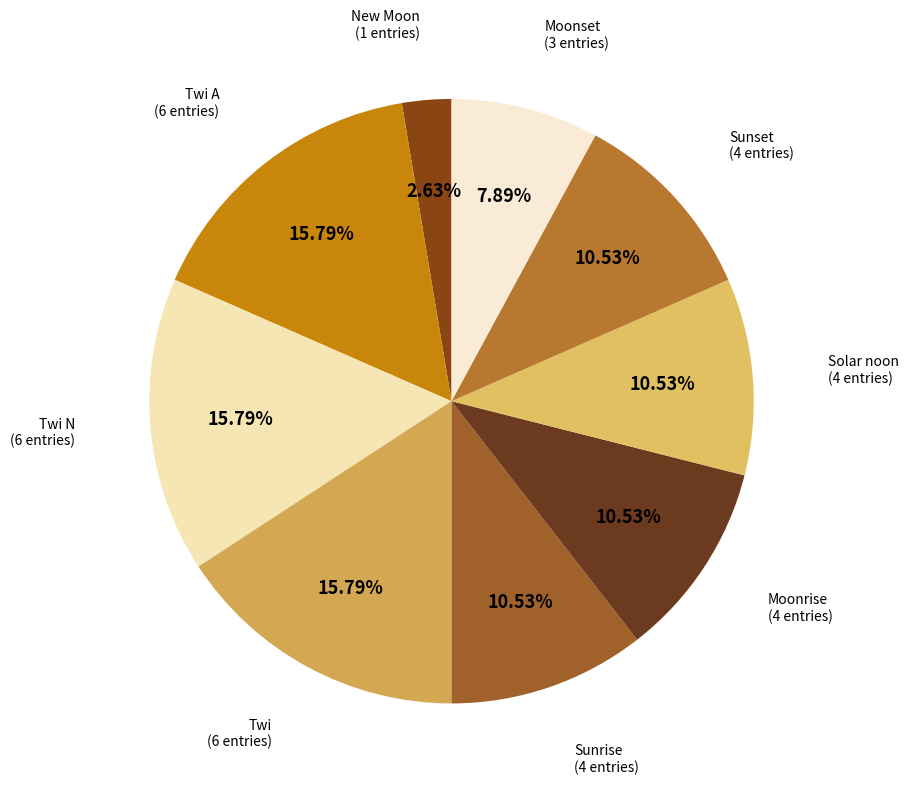

Does any single category account for the majority?

No